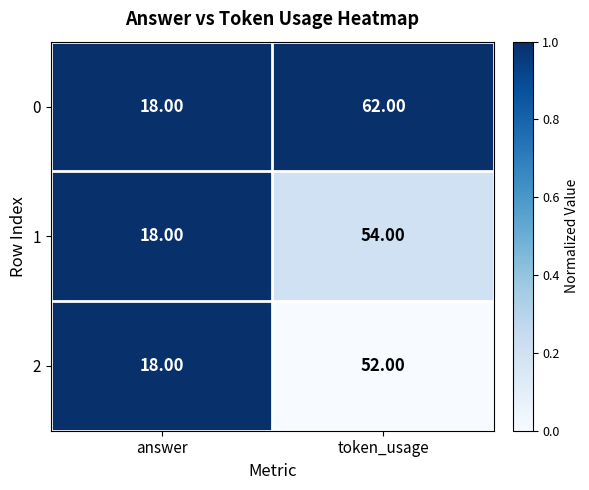

What is the difference between the 1 values at answer and token_usage?

36